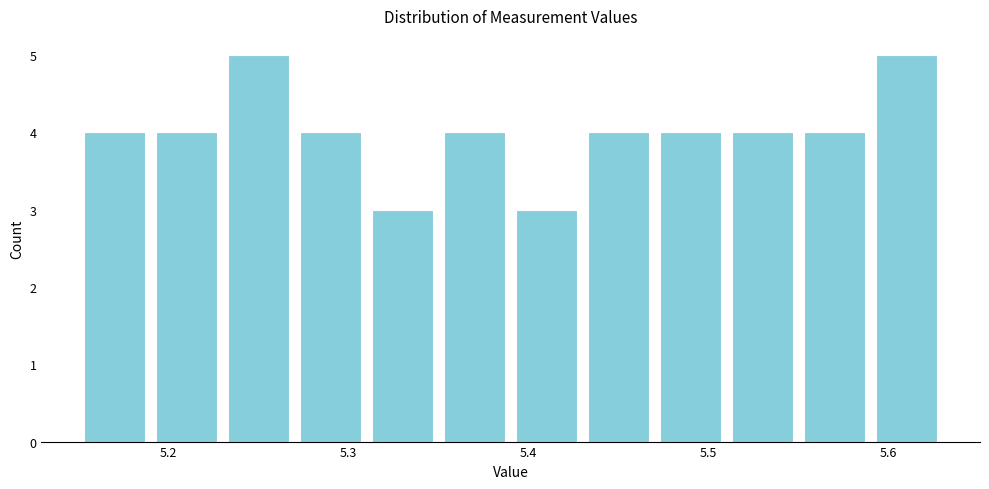

What is the height of the bar covering 5.15 to 5.19 on the x-axis? The values are not printed on the chart, so give them approximately, as read against the axis.

4